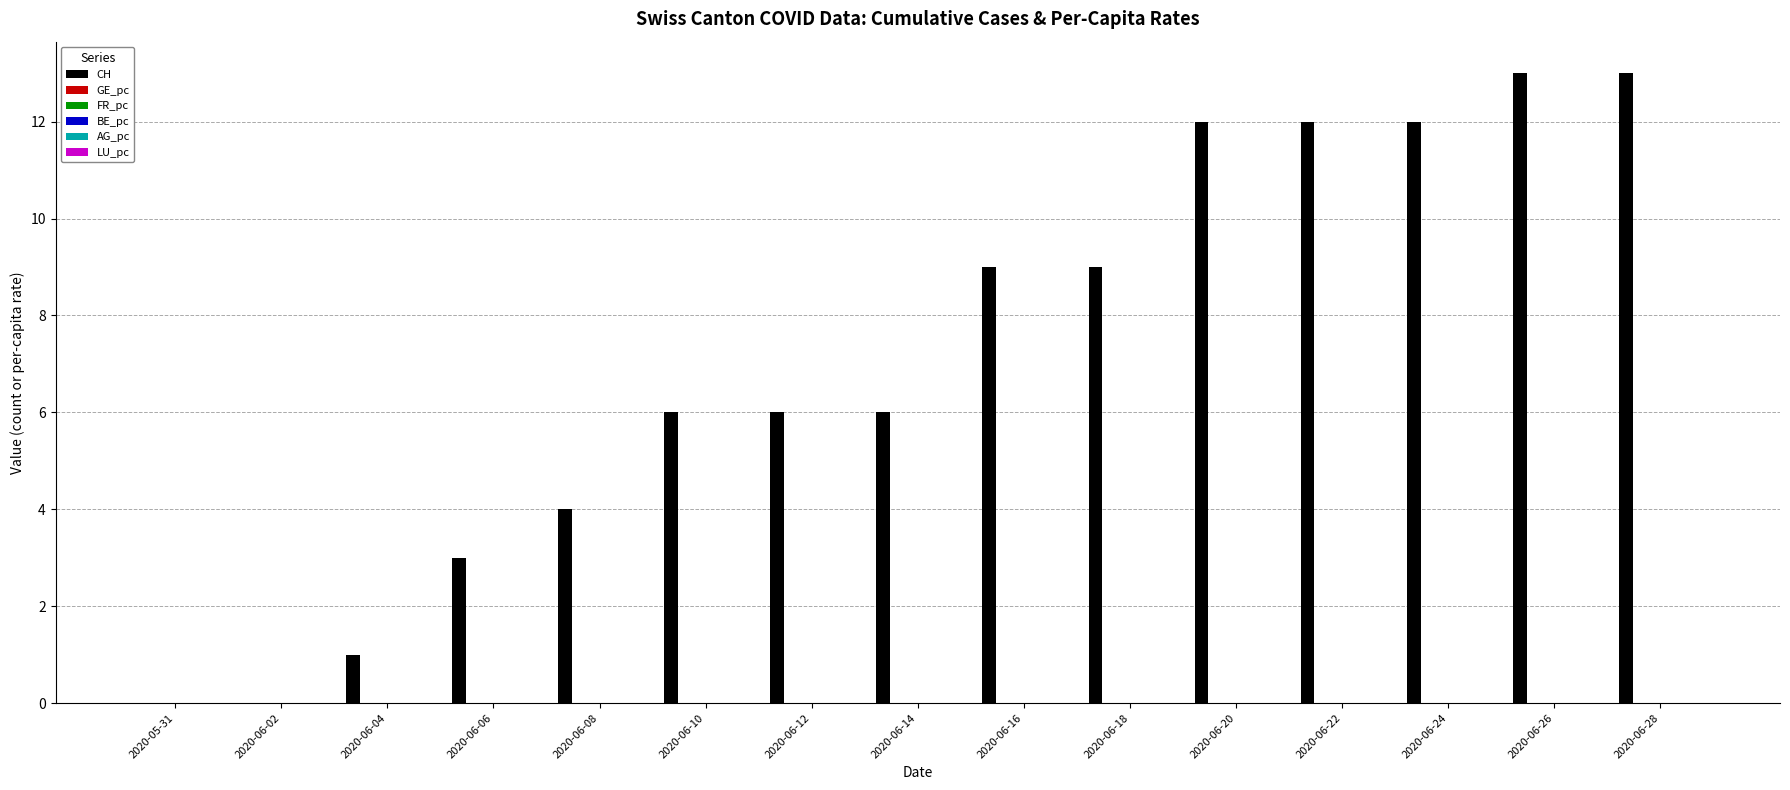

What is the greatest value displayed?

13.0